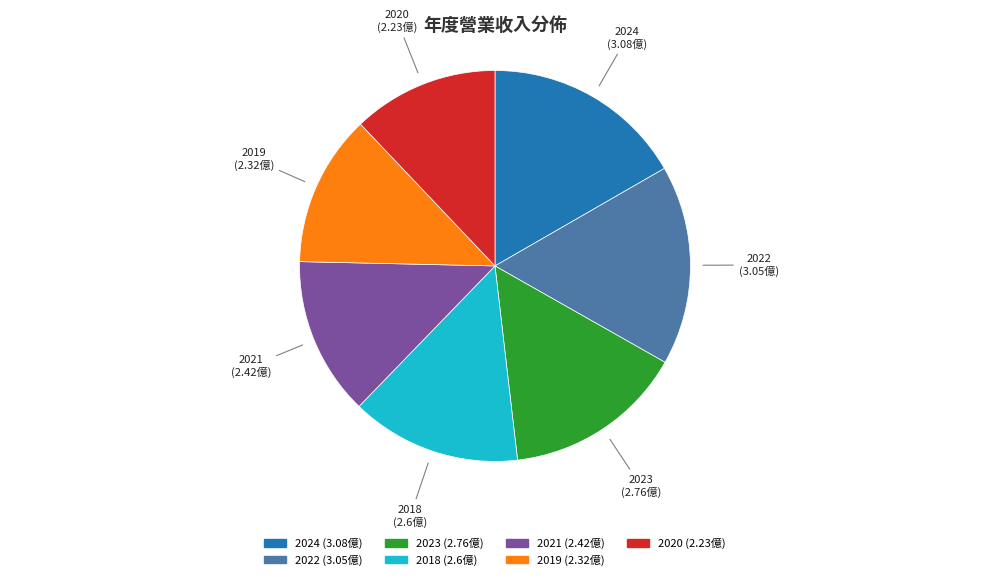

Is there a majority slice in this chart?

No